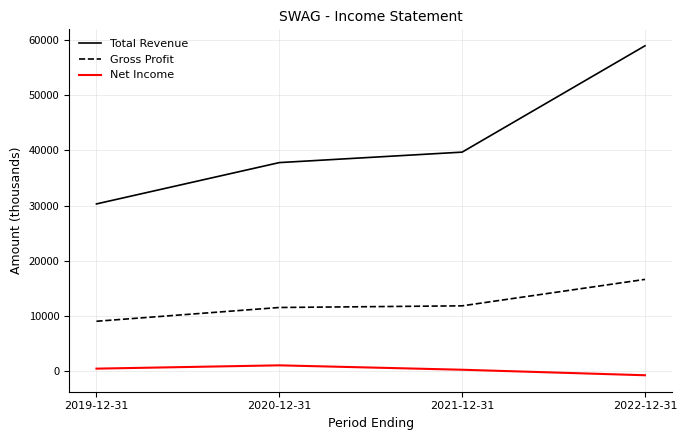

At which category does the chart reach its minimum across all series?

2022-12-31